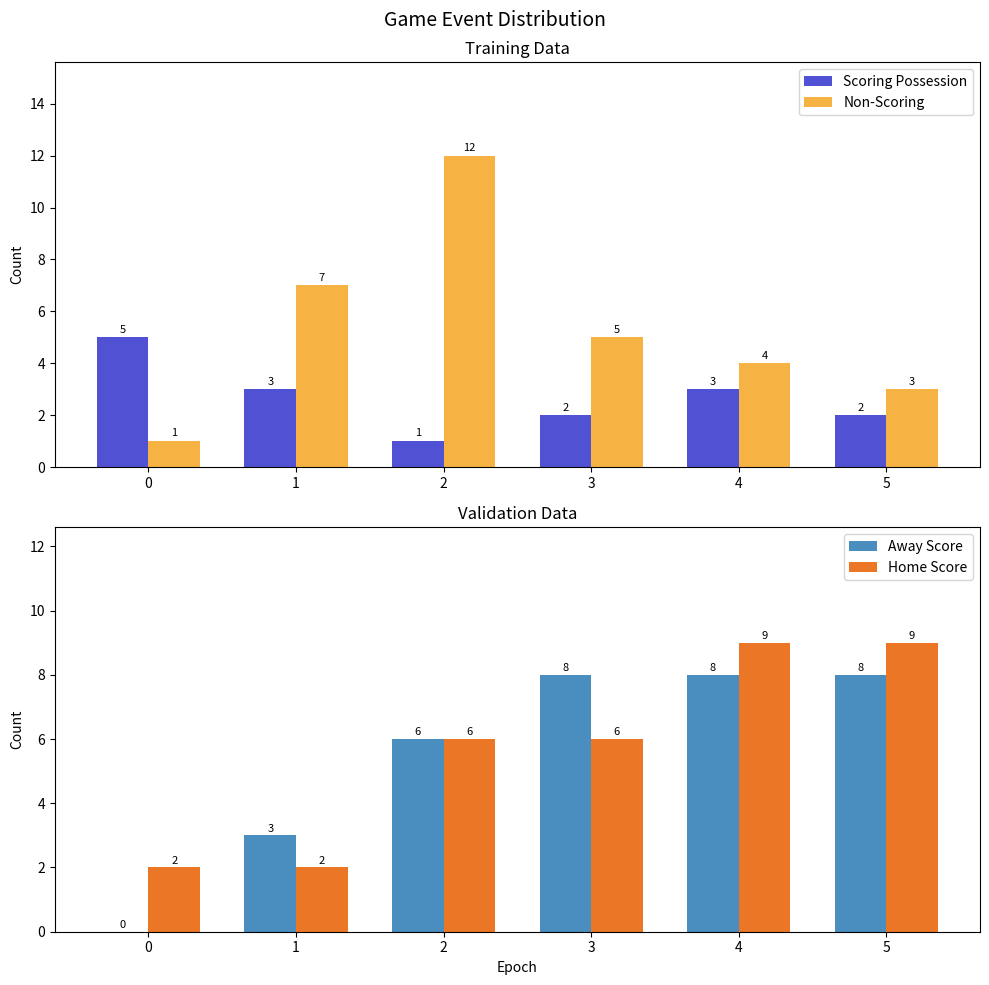

Reading right to left, list all the values displayed in this chart.

Scoring Possession: 2	3	2	1	3	5
Non-Scoring: 3	4	5	12	7	1
Away Score: 8	8	8	6	3	0
Home Score: 9	9	6	6	2	2